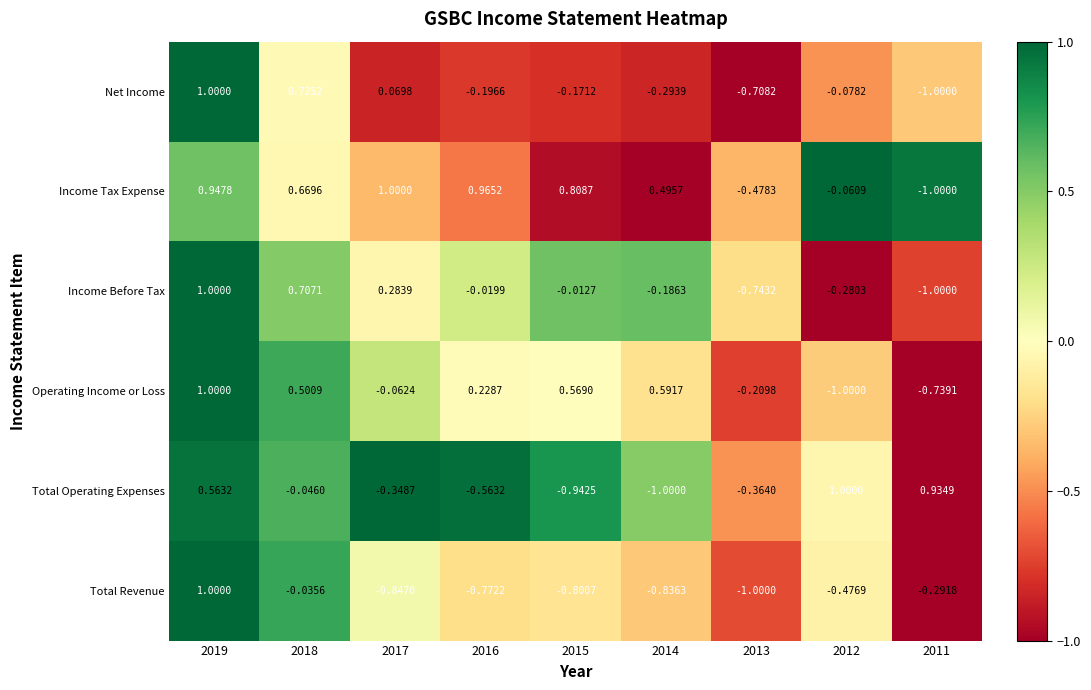

Is the value of Total Operating Expenses at 2015 greater than the value of Total Revenue at 2013?

Yes